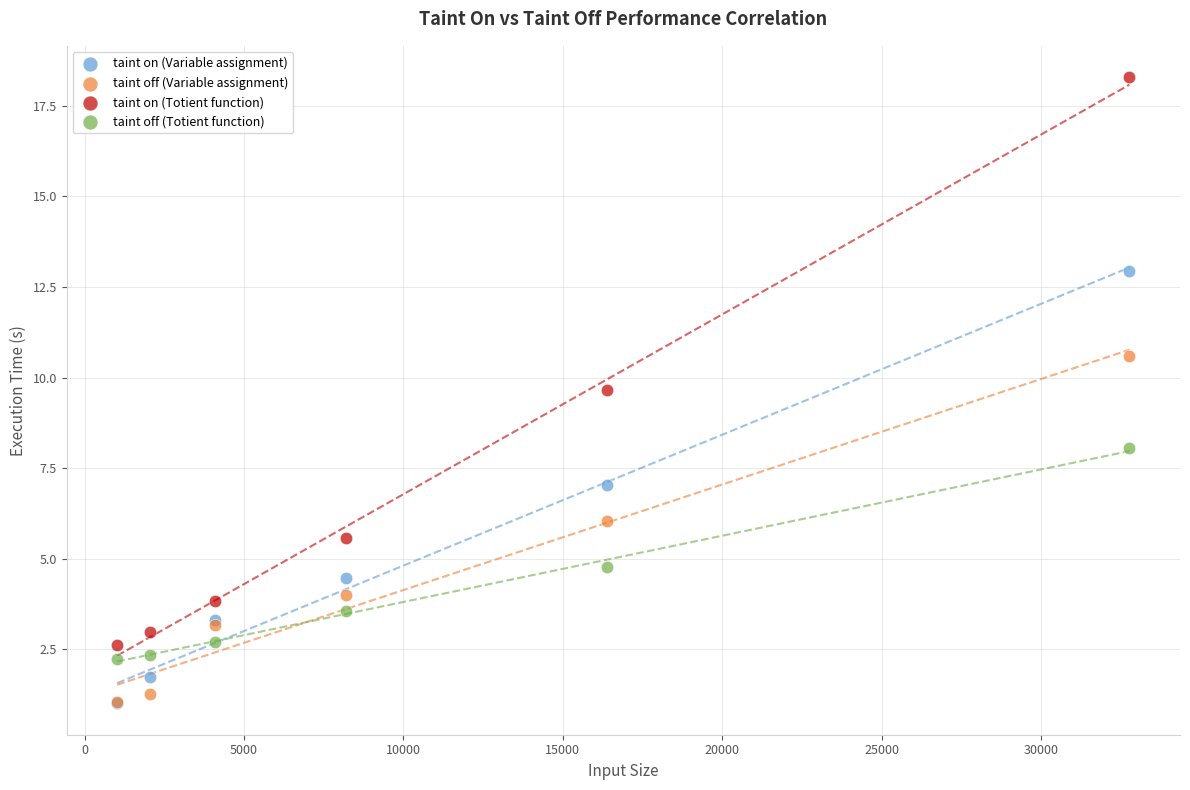

Across all series, what Y value is closest to 9?

9.7